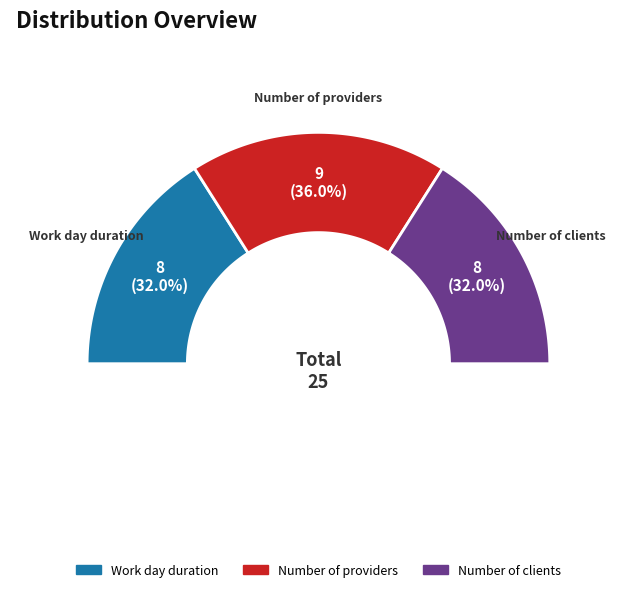

Is Number of clients the majority of the pie?

No